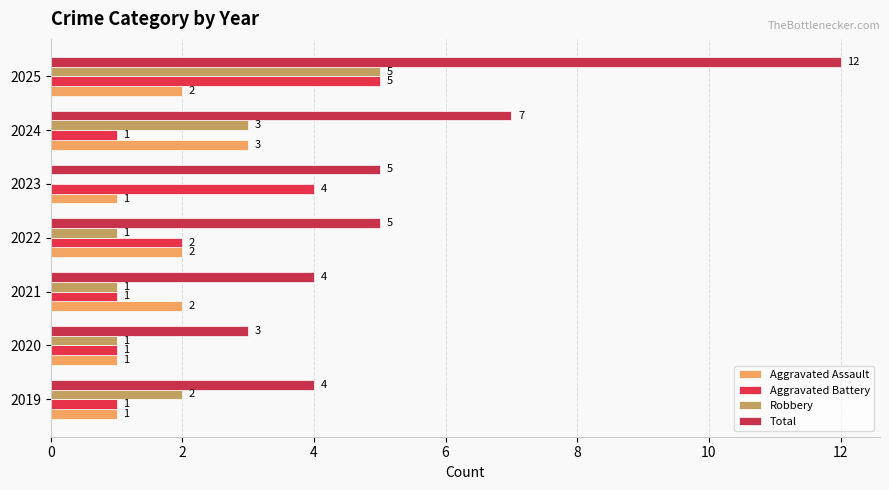

What are all the series names shown in the legend?

Aggravated Assault, Aggravated Battery, Robbery, Total